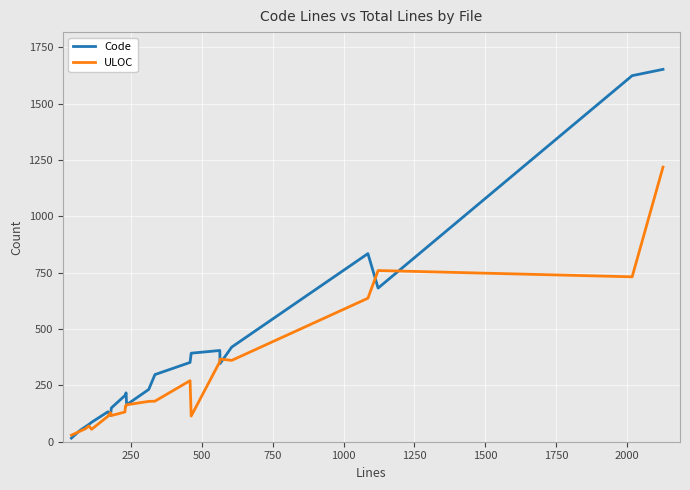

How many distinct data groups are displayed?

2